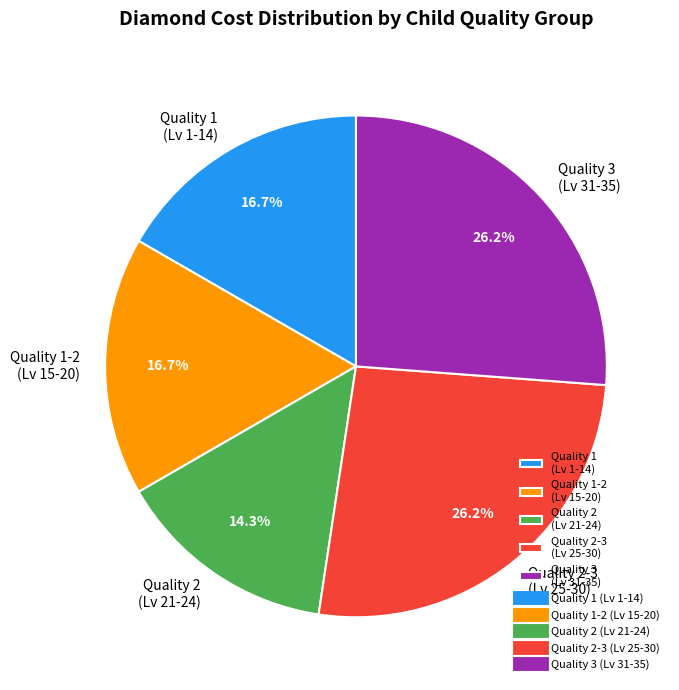

Is there any slice that represents more than half of the pie?

No